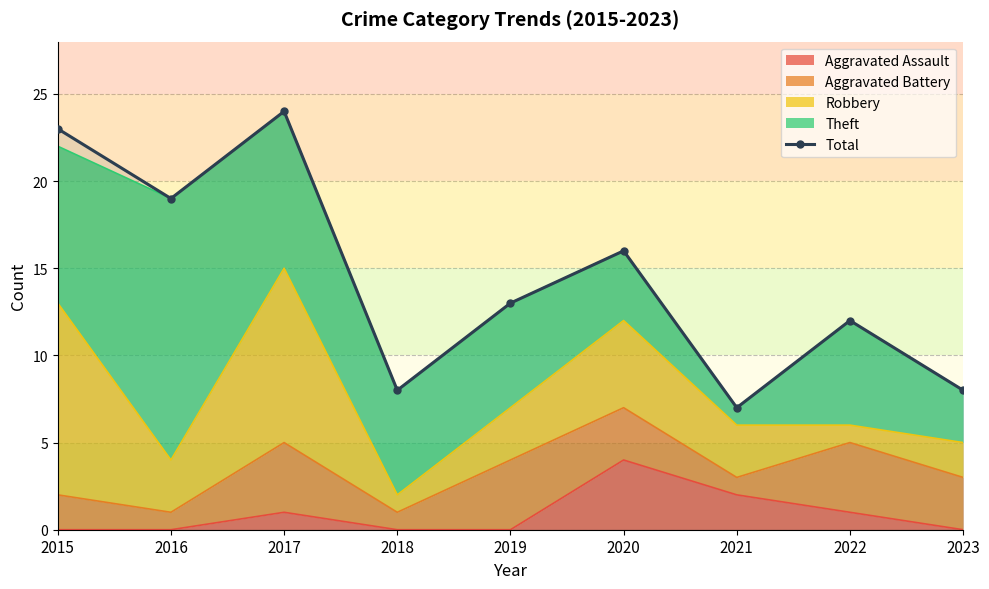

True or false: the data has more than 2 interior local peaks.

True